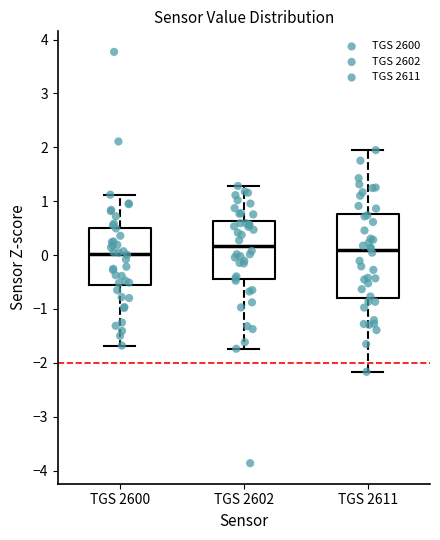

Comparing the boxes themselves (not the whiskers), which one is the tallest?

TGS 2611